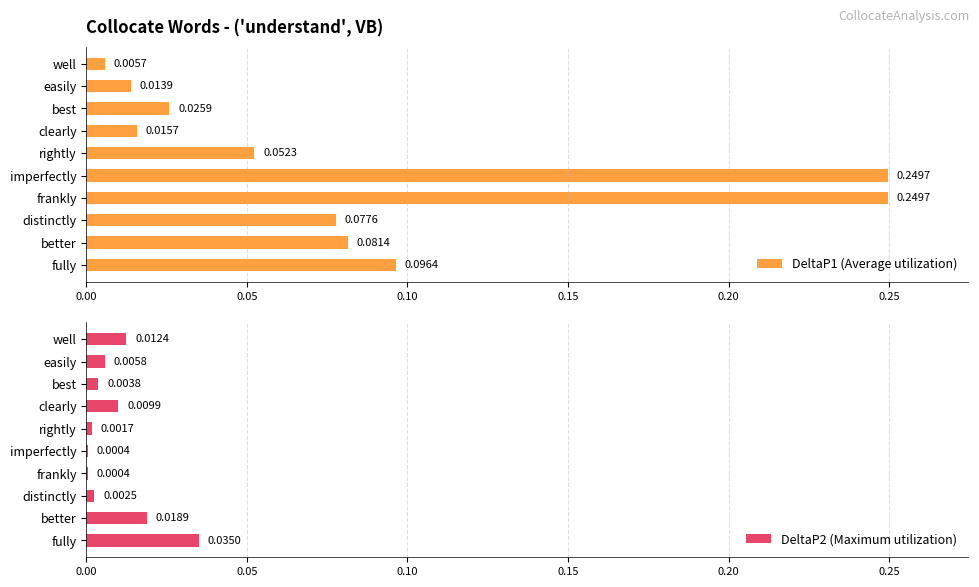

Reading left to right, extract all data points from this chart.

DeltaP1 (Average utilization): 0.1	0.1	0.1	0.2	0.2	0.1	0.0	0.0	0.0	0.0
DeltaP2 (Maximum utilization): 0.0	0.0	0.0	0.0	0.0	0.0	0.0	0.0	0.0	0.0